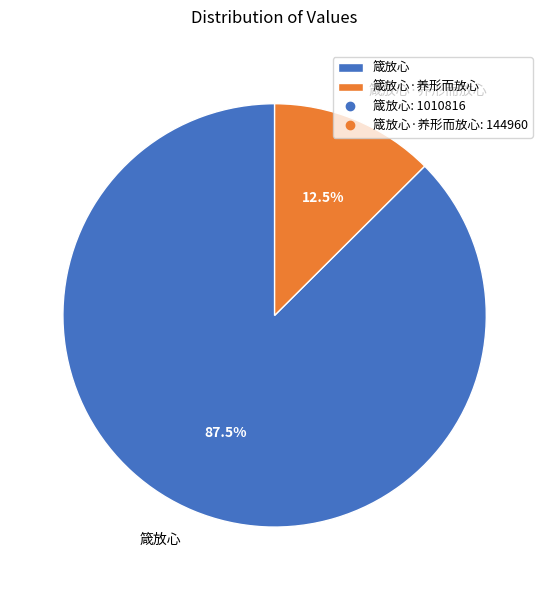

What is the smallest slice in the pie chart?

箴放心·养形而放心